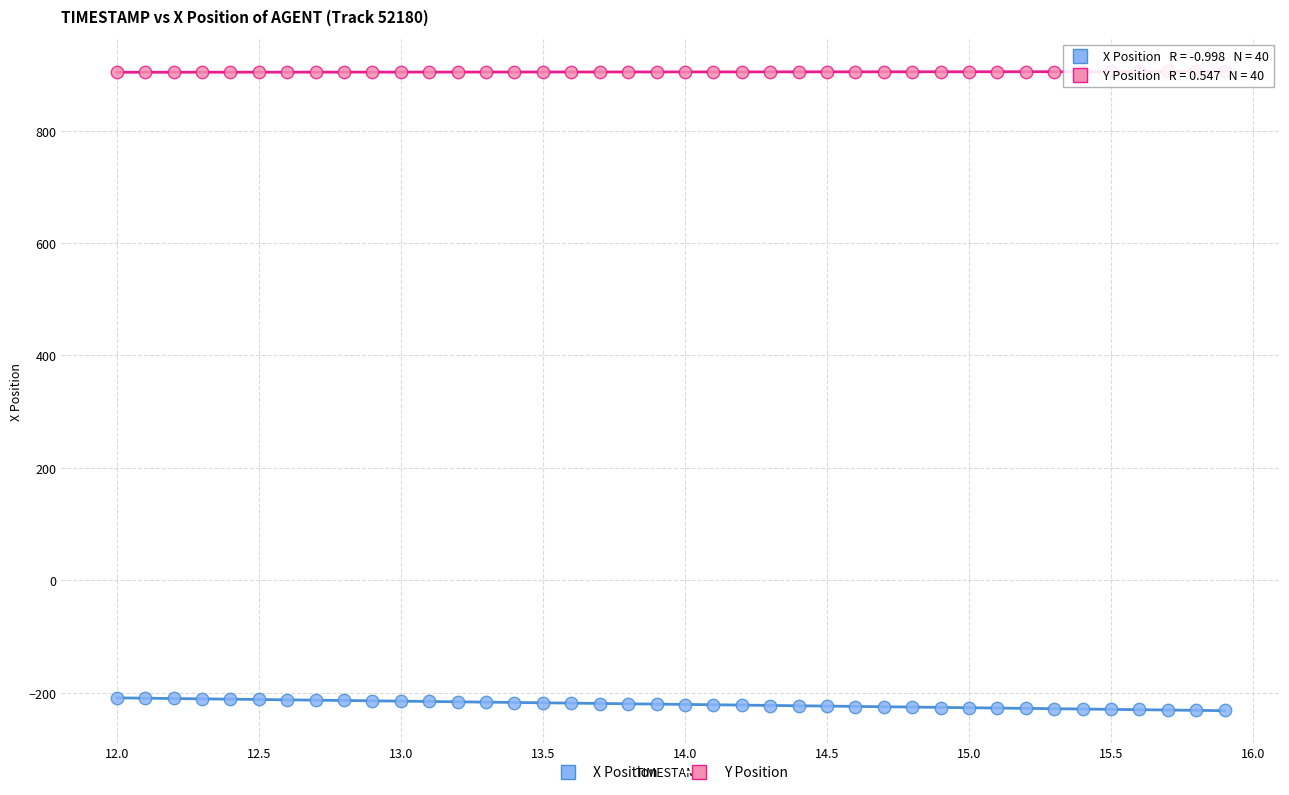

Across all data points, what is the range of Y values (max minus min)?

1137.4